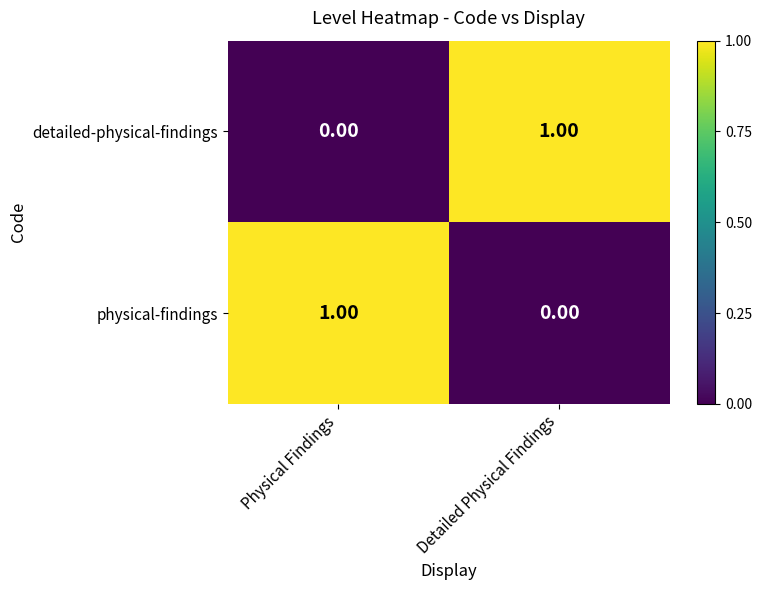

Where is detailed-physical-findings nearest to the value 0?

Physical Findings